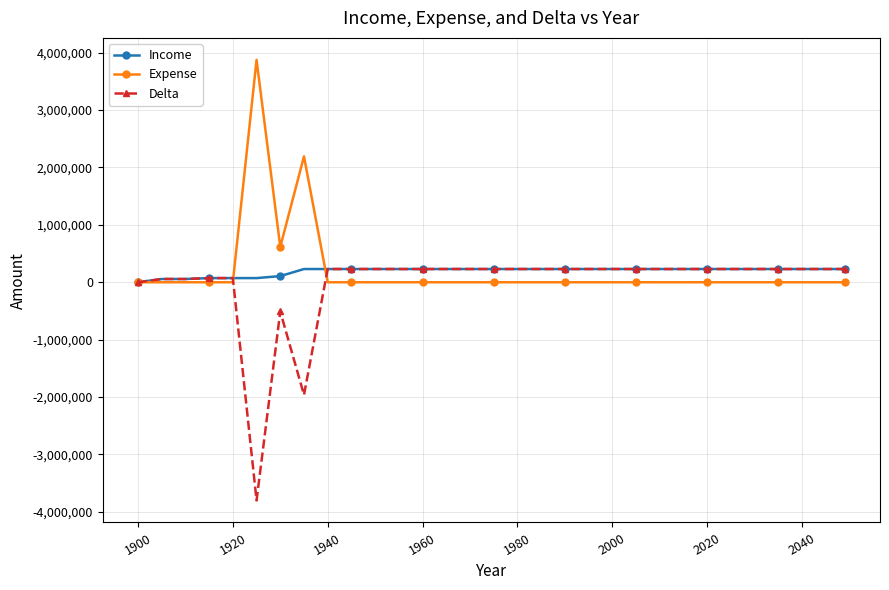

What is the minimum value shown in the chart?

-3801150